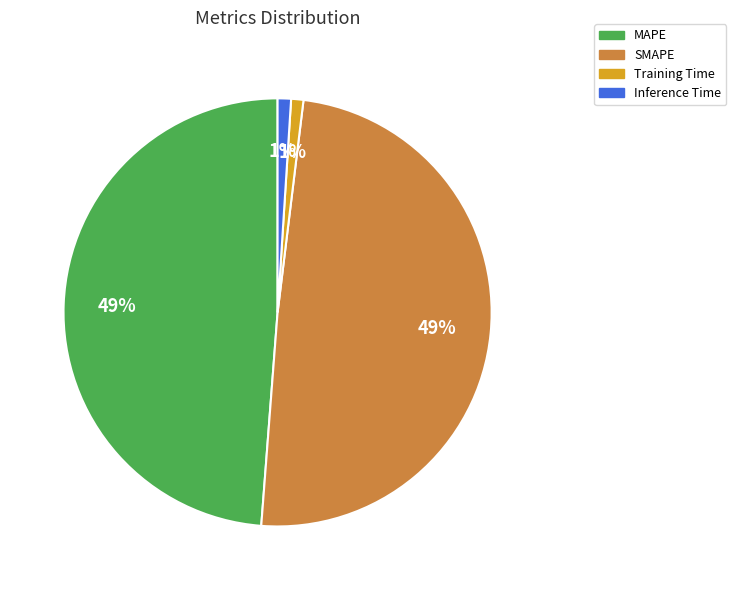

Is it true that Training Time is 11% of the pie?

False